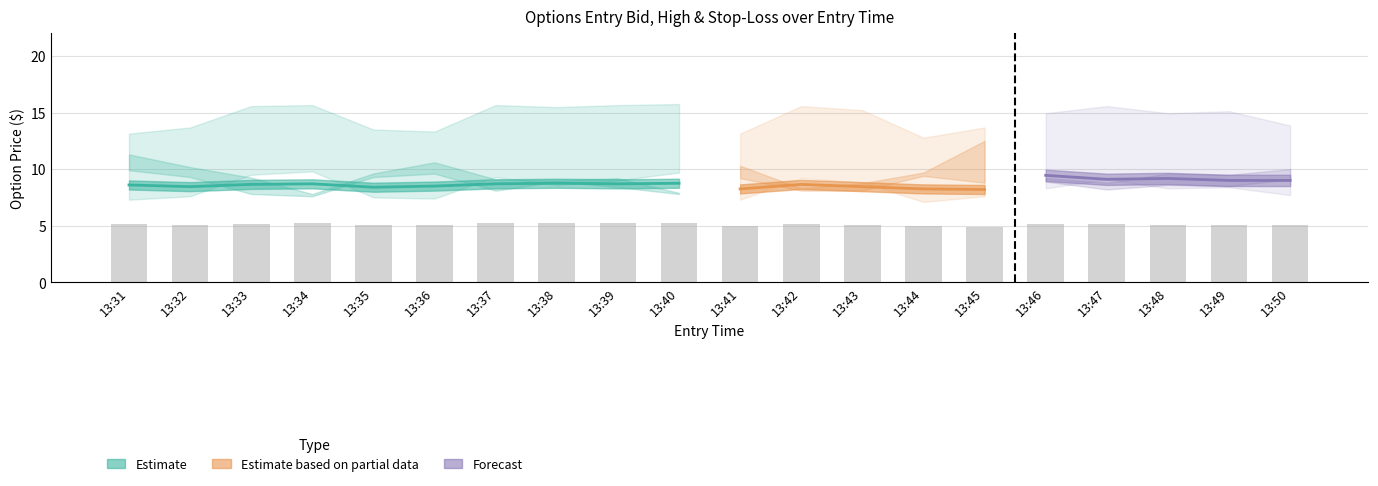

The value of high_C at 13:44 is 2.5. True or false?

False